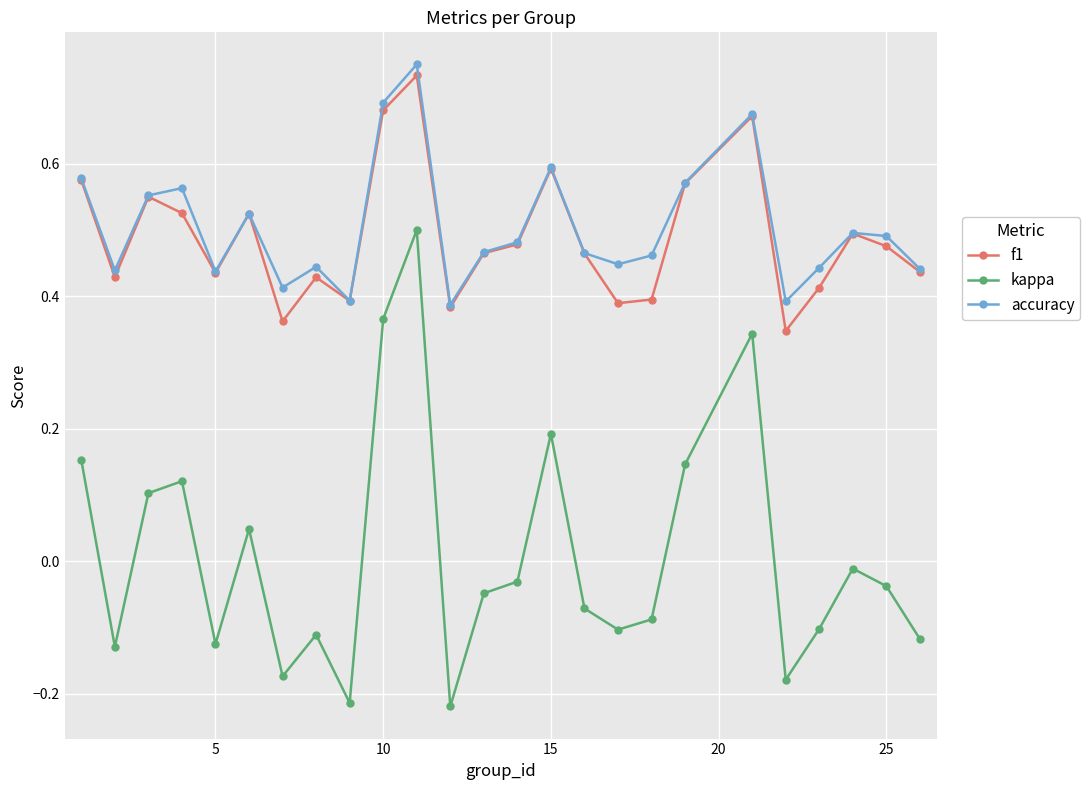

True or false: accuracy has more than 0 interior local peaks.

True